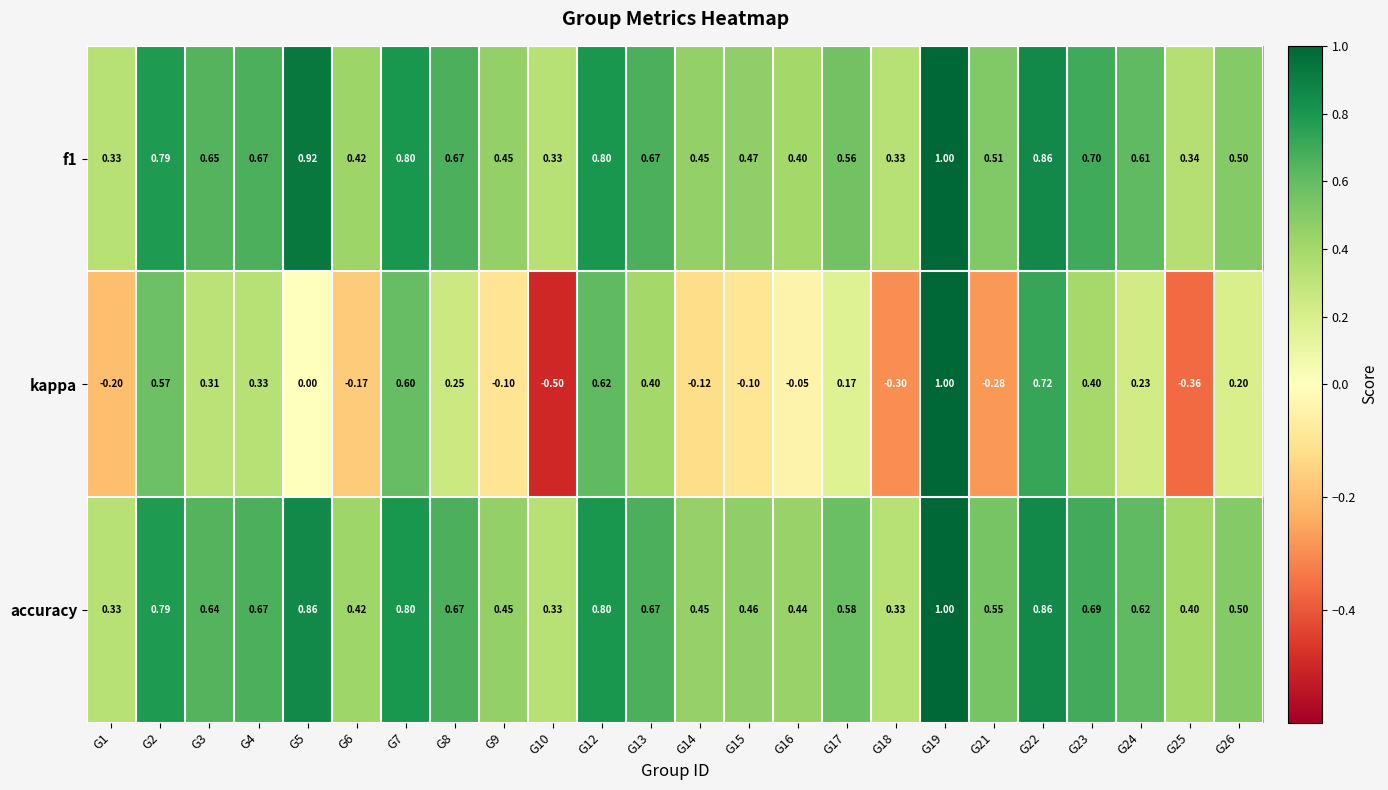

Which series has the largest range (max minus min)?

kappa